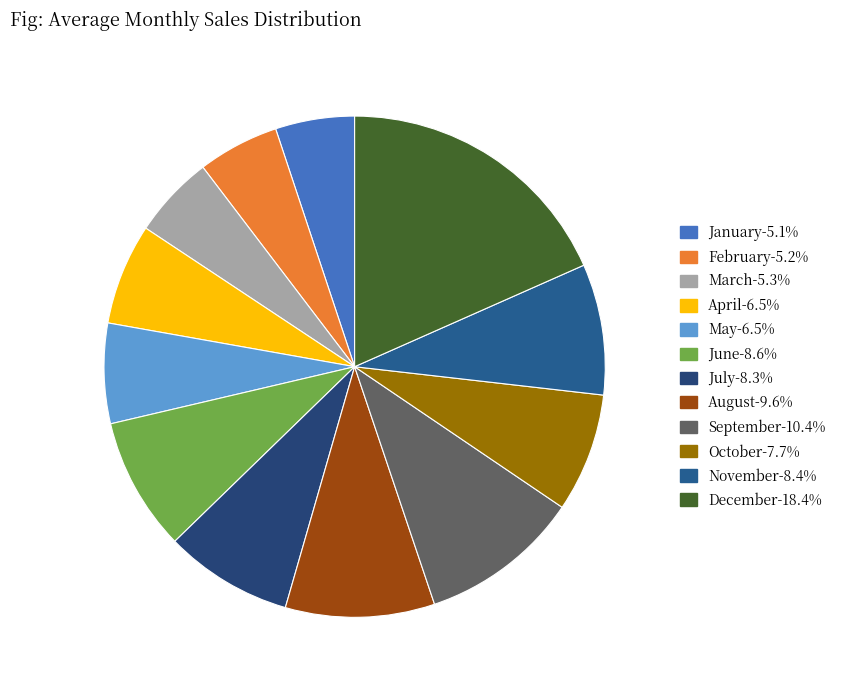

To the nearest percent, what is the average slice percentage?

8%